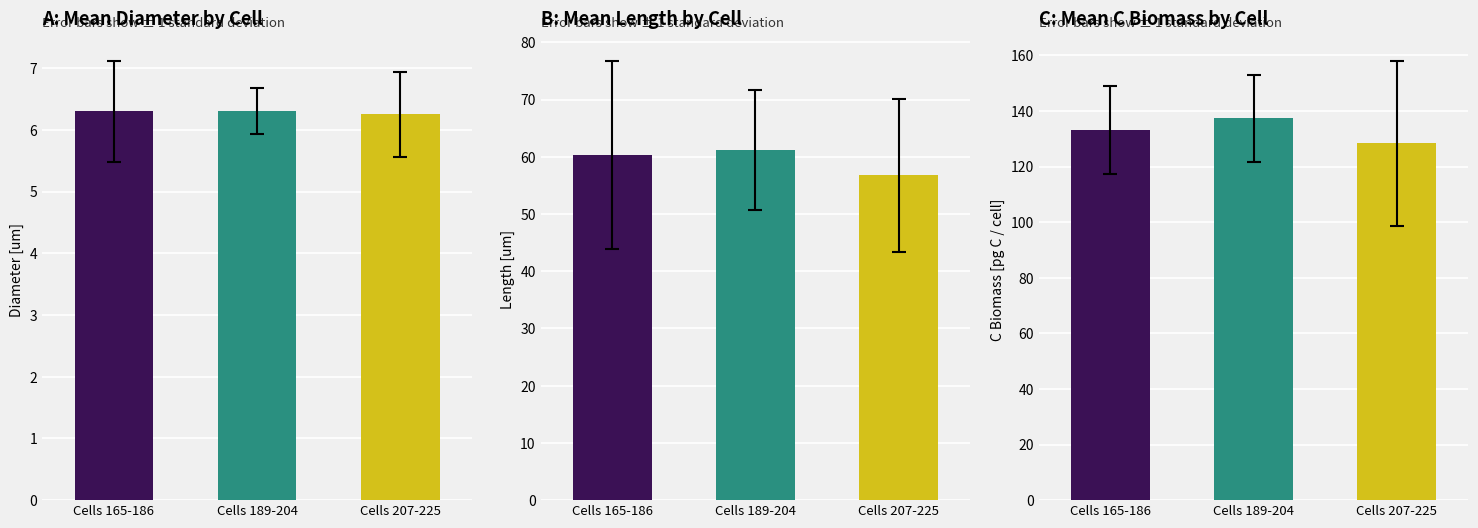

How many categories are shown in the chart?

3